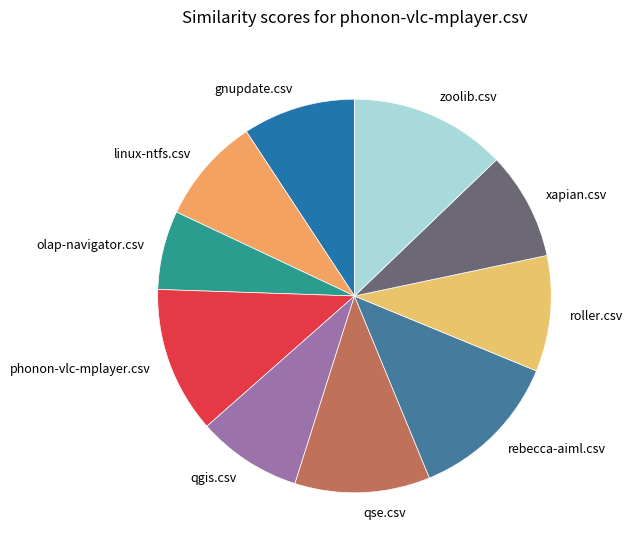

Is linux-ntfs.csv the majority of the pie?

No